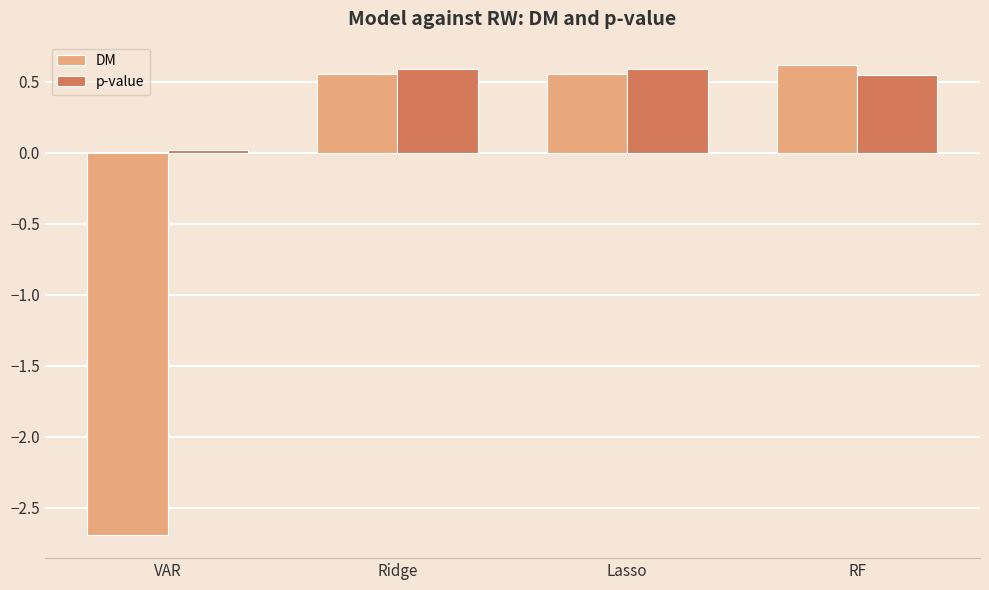

What is the average value of the DM series?

-0.2